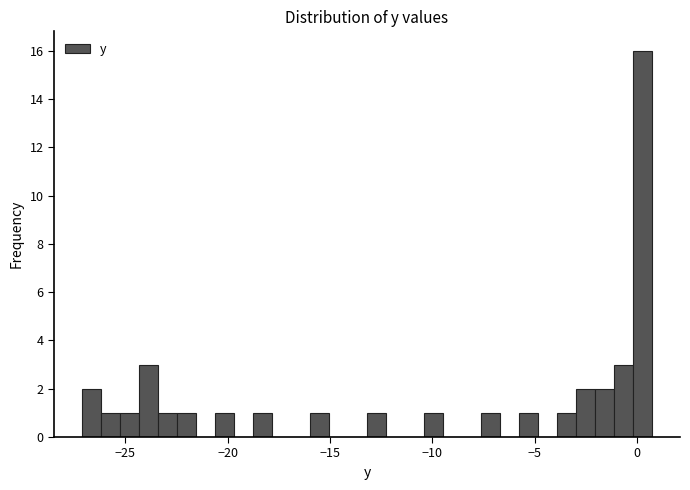

Around what value on the x-axis is the tallest bar? Give the approximate position of its centre, as read against the axis.

0.0